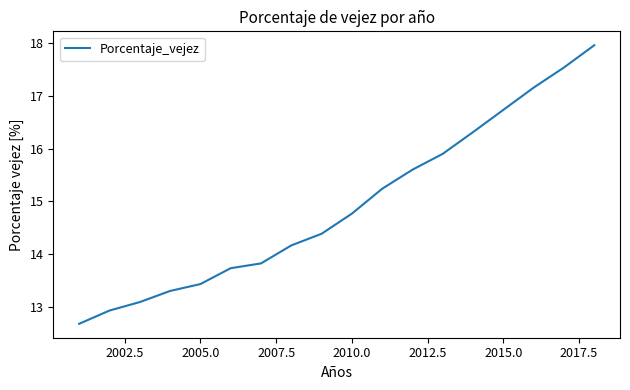

What is the minimum value shown in the chart?

12.7